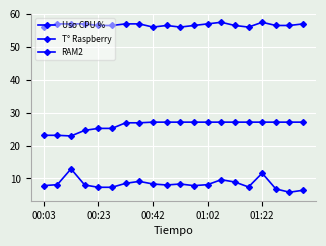

Is this an area chart (filled region under the line)?

No